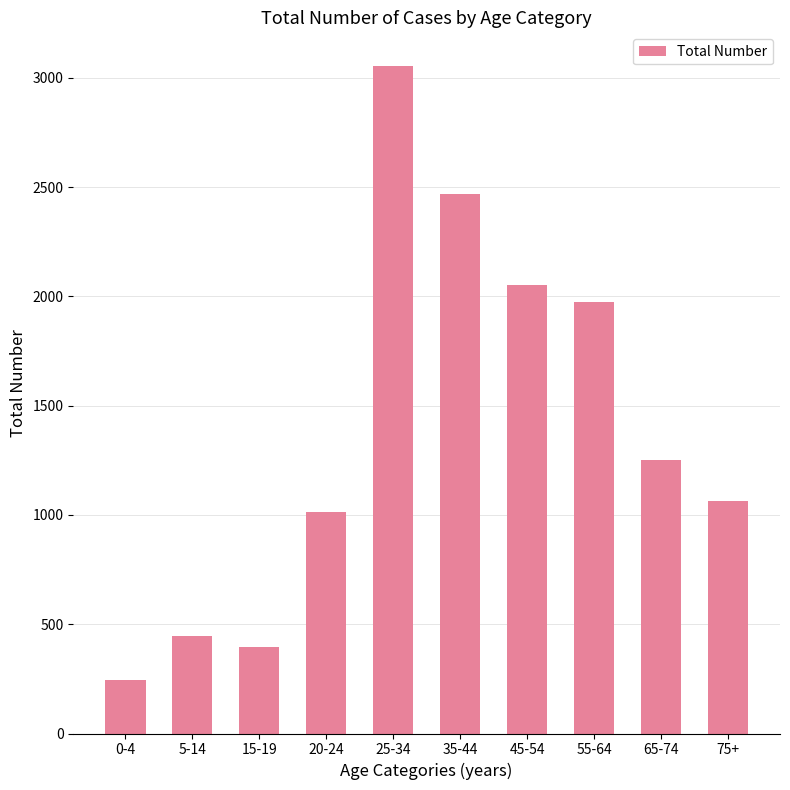

What is the label of the 3rd bar from the left?

15-19